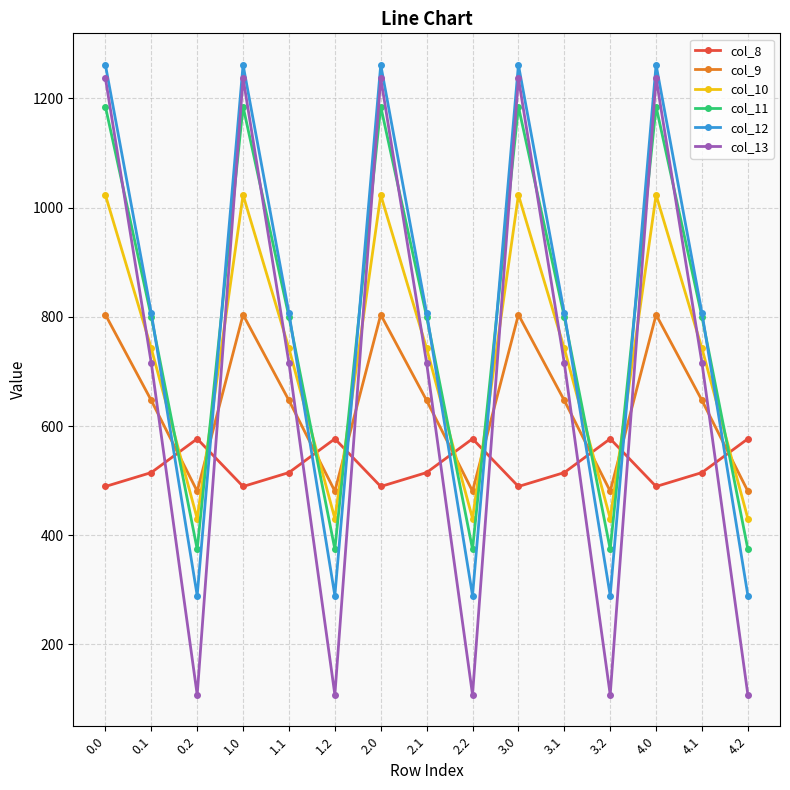

Rank the series at 2.2 from lowest to highest value.

col_13, col_12, col_11, col_10, col_9, col_8